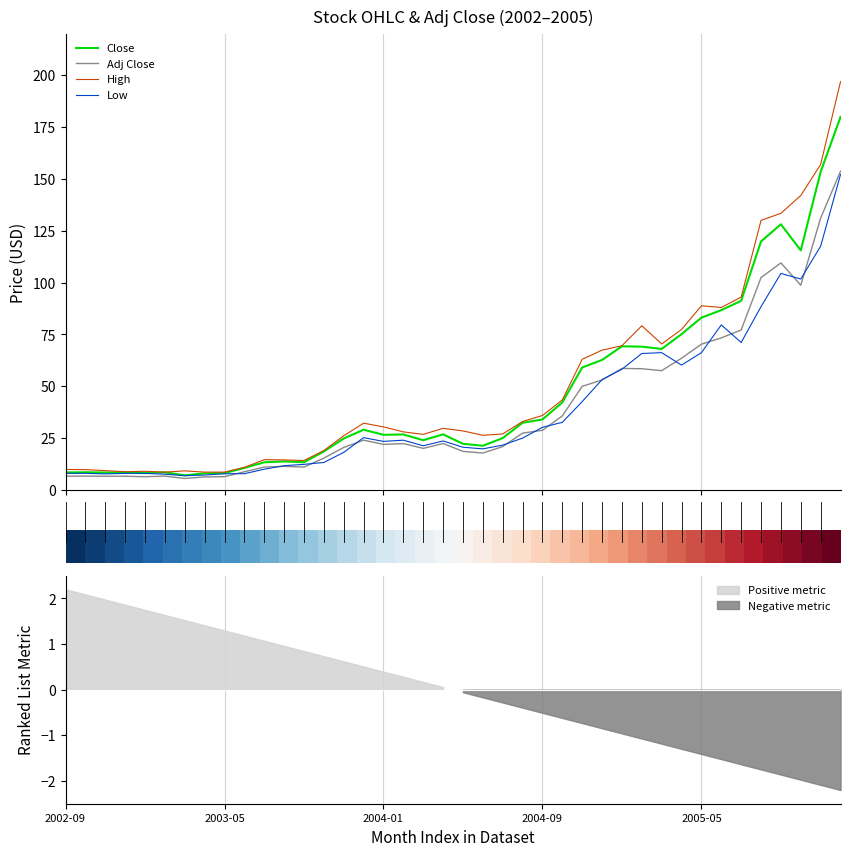

The Low series shows 60.2 at 31. True or false?

True